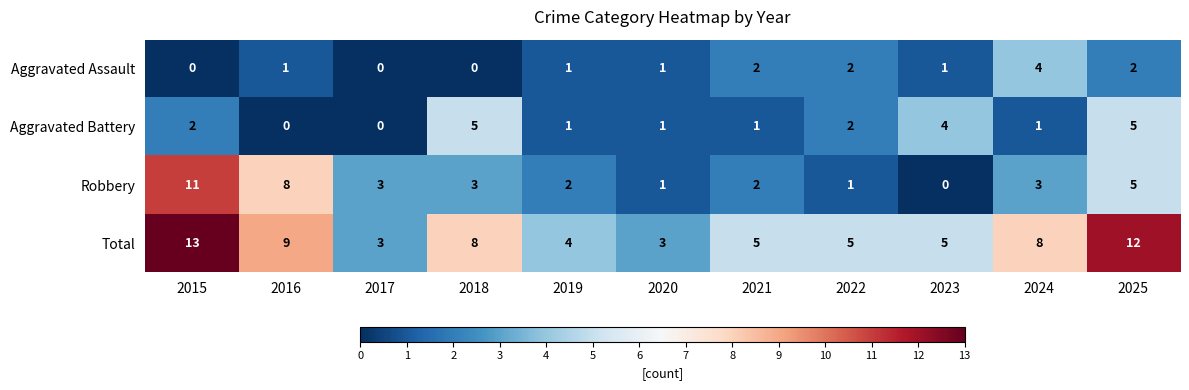

What is the total value across all series at 2017?

6